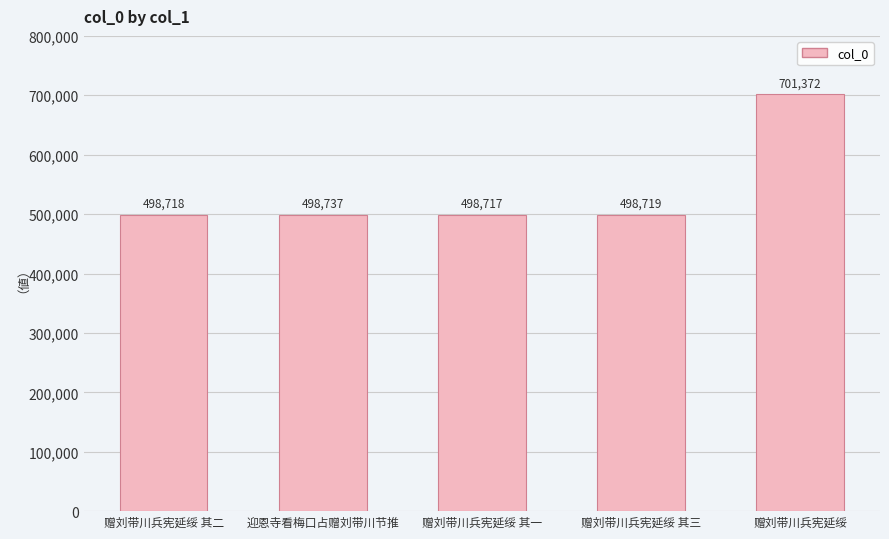

Reading right to left, what are all the values shown in this chart?

赠刘带川兵宪延绥=701372	赠刘带川兵宪延绥 其三=498719	赠刘带川兵宪延绥 其一=498717	迎恩寺看梅口占赠刘带川节推=498737	赠刘带川兵宪延绥 其二=498718